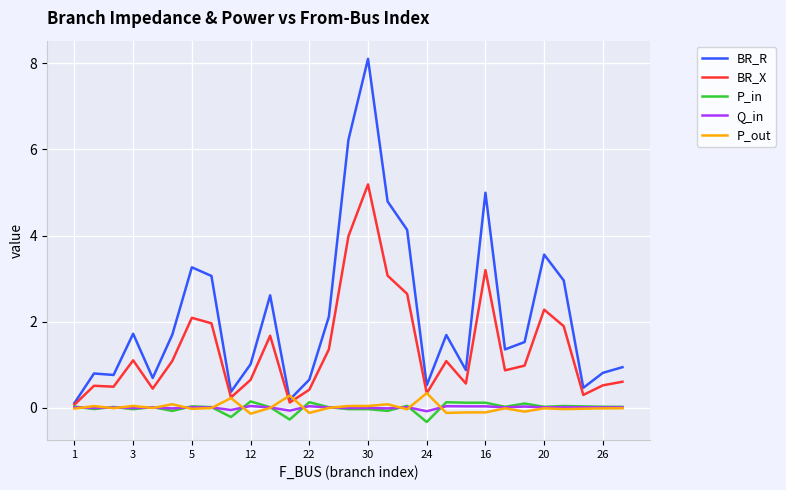

Rank the series by their maximum value, from lowest to highest.

Q_in, P_in, P_out, BR_X, BR_R